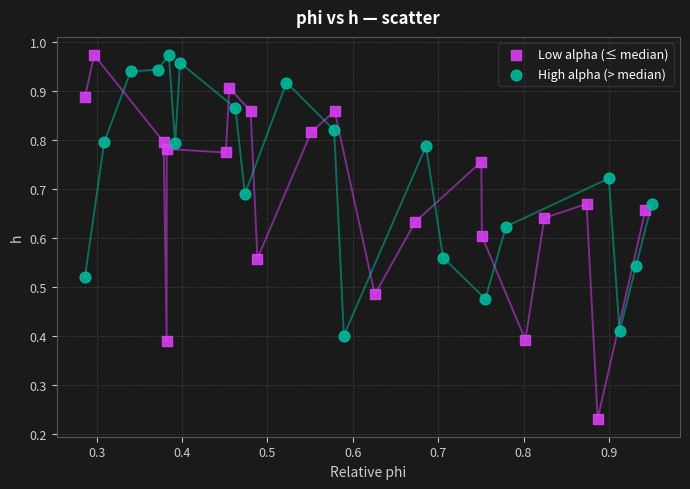

Which series has the largest Y range (max minus min)?

Low alpha (≤ median)